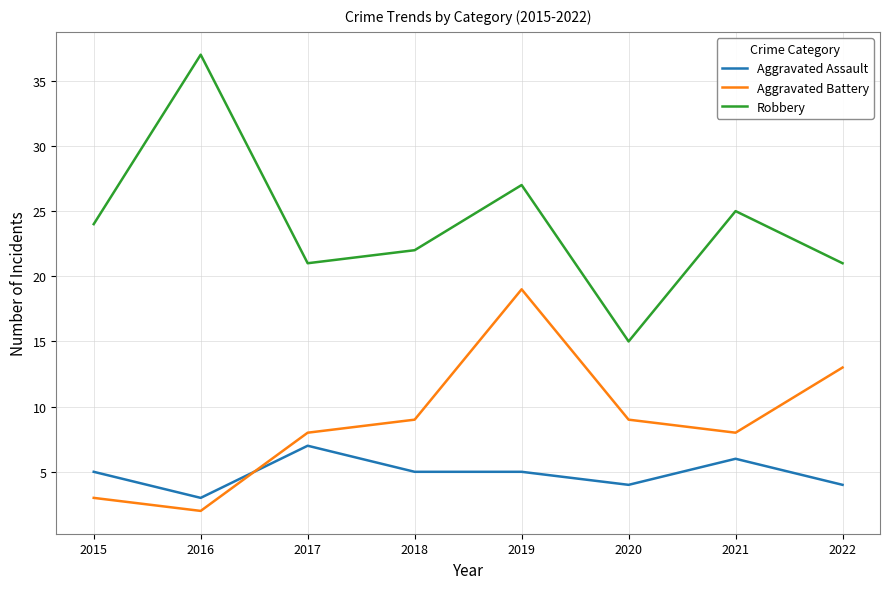

Reading left to right, transcribe all the data shown in this chart.

Aggravated Assault: 5	3	7	5	5	4	6	4
Aggravated Battery: 3	2	8	9	19	9	8	13
Robbery: 24	37	21	22	27	15	25	21